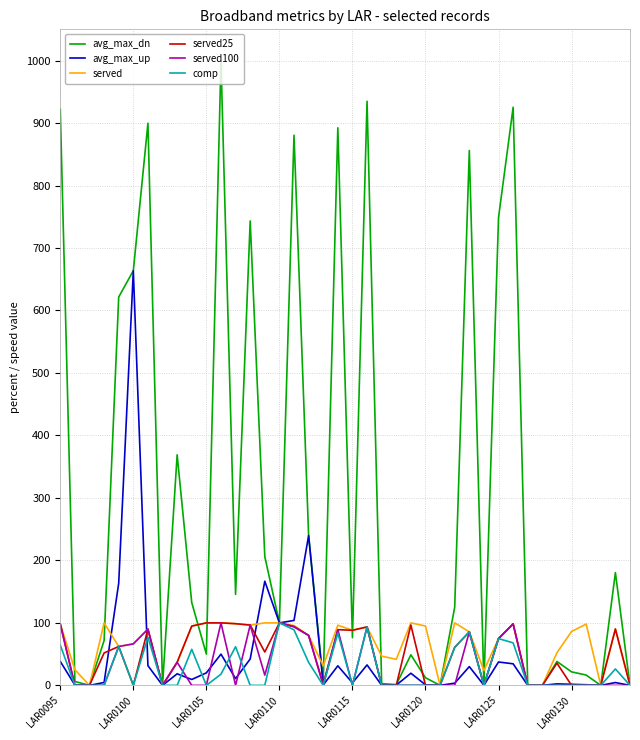

Which series has the widest spread of values?

avg_max_dn